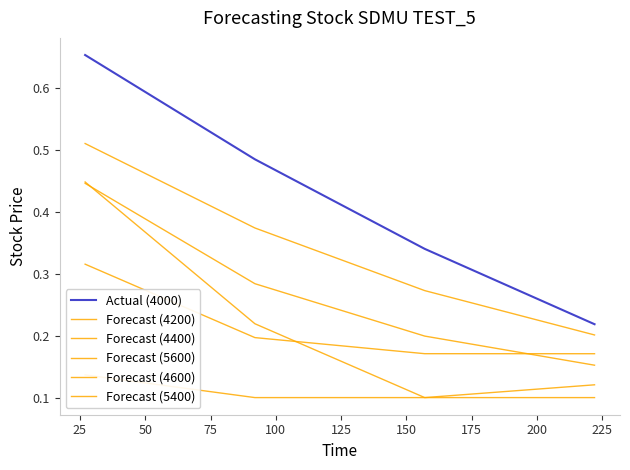

Is the value of Forecast (5400) at 0 greater than the value of Forecast (4200) at 50?

Yes